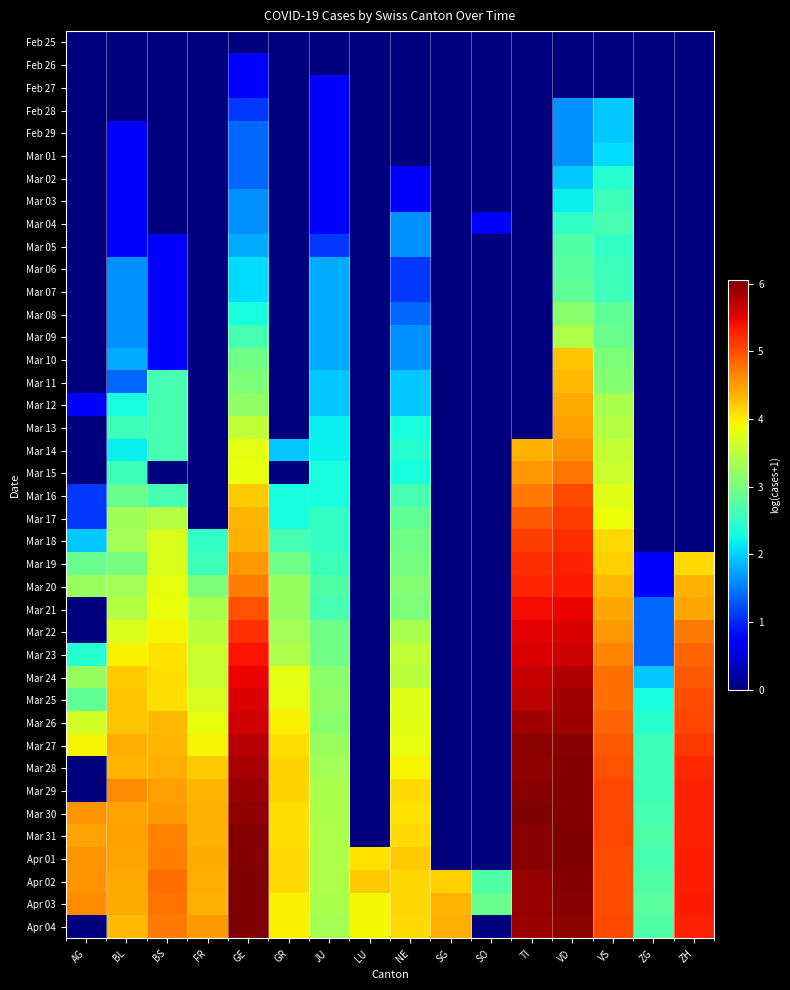

Between SO and BL, which is larger?

SO